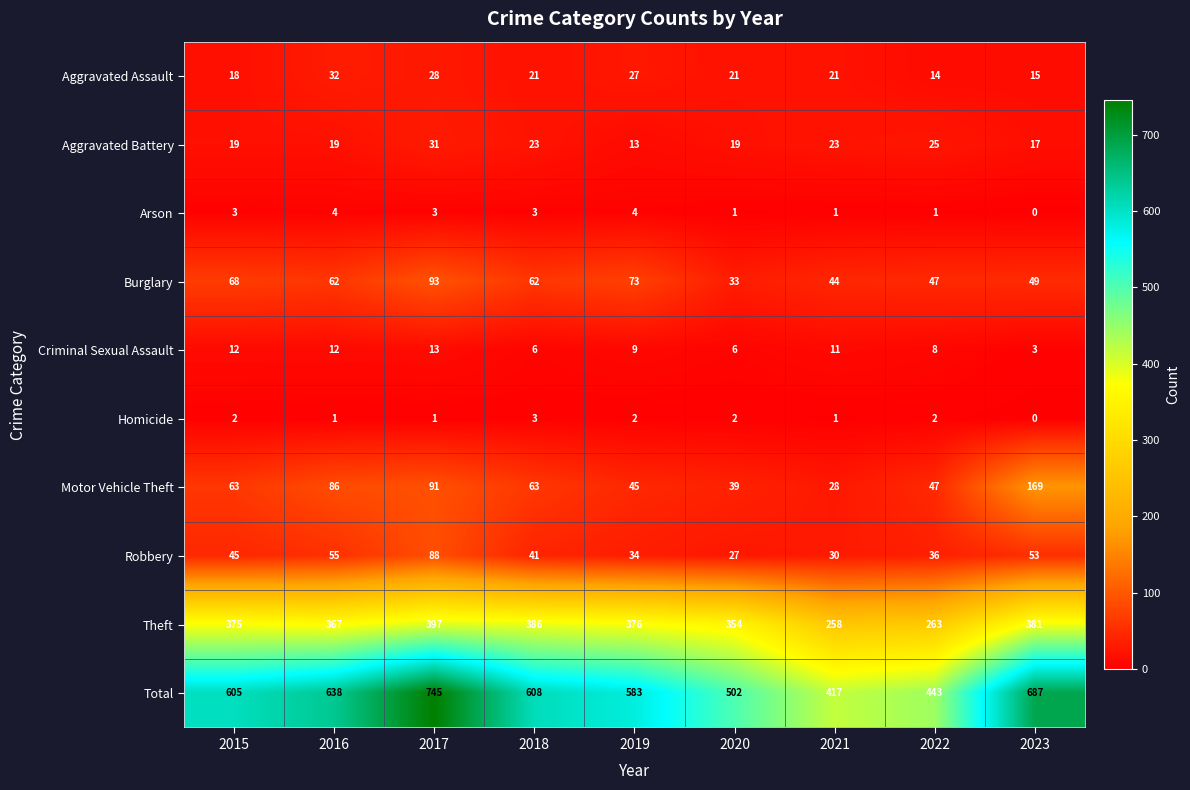

What is the difference between the second highest and second lowest values in the Aggravated Assault series?

13